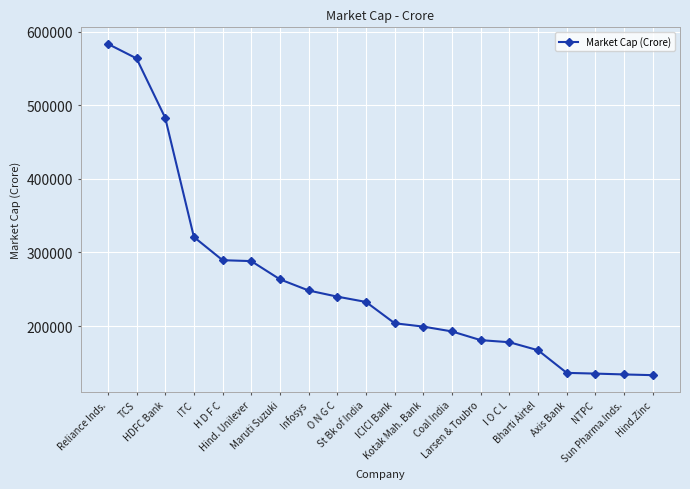

How many categories are shown in the chart?

20